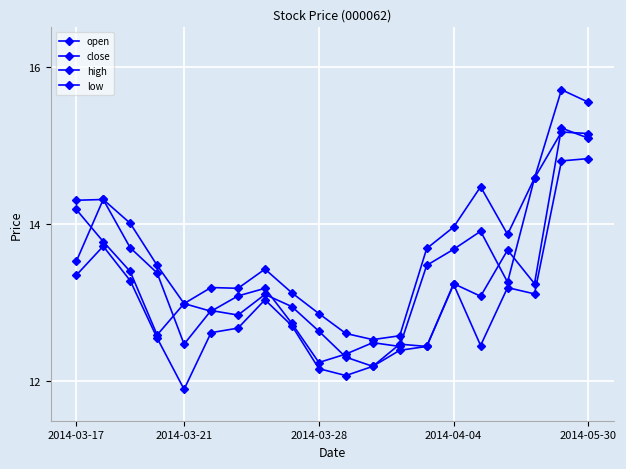

True or false: low and high intersect in this chart.

False